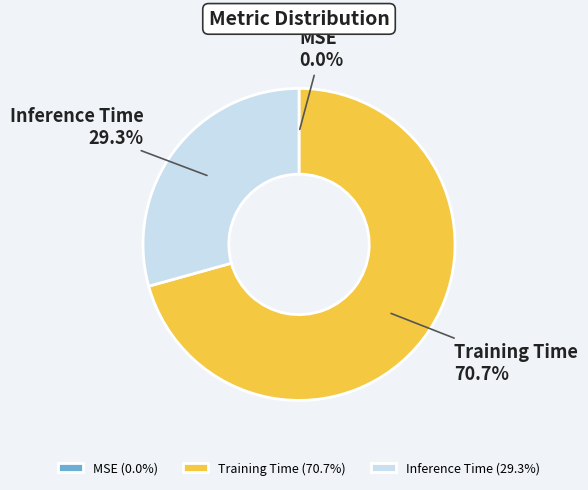

What percentage is the Inference Time slice, to the nearest percent?

29%